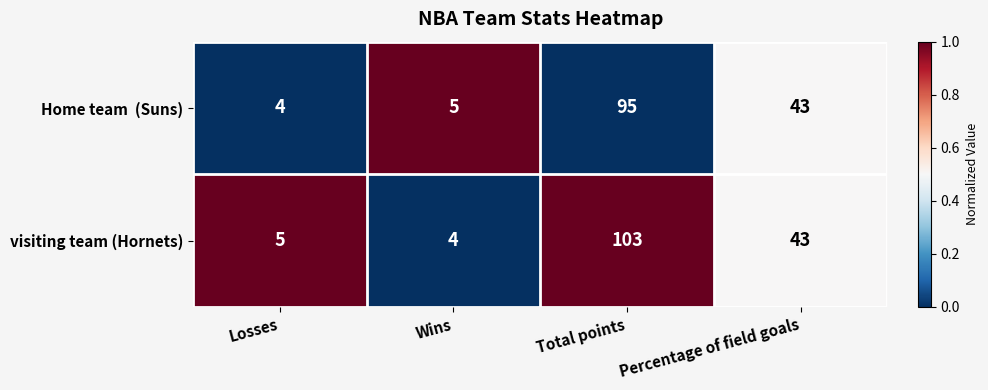

The value of visiting team (Hornets) at Losses is 5. True or false?

True